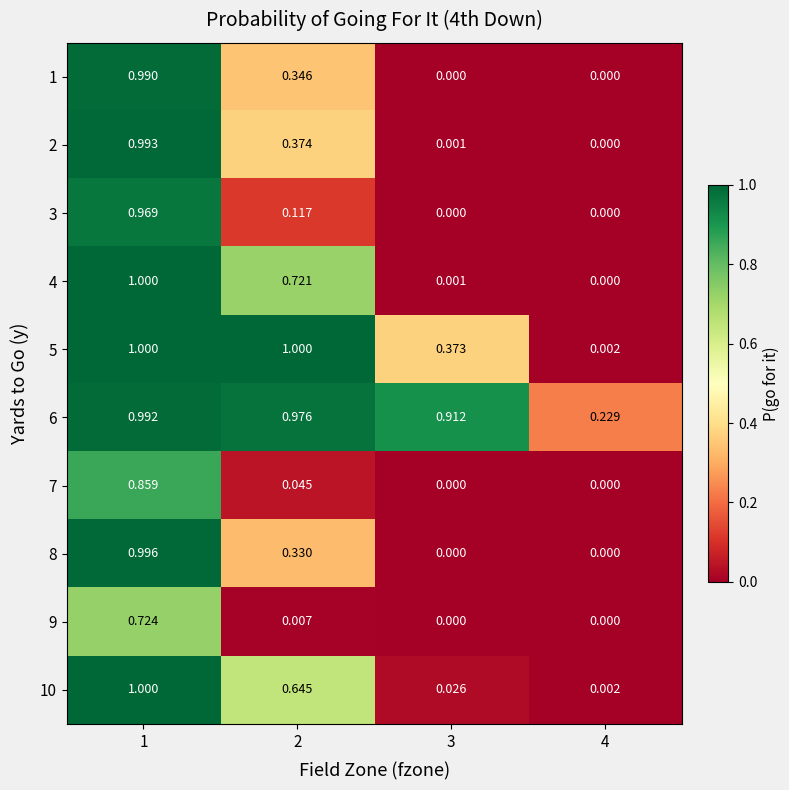

Rank the series by their maximum value, from highest to lowest.

4, 5, 10, 8, 2, 6, 1, 3, 7, 9